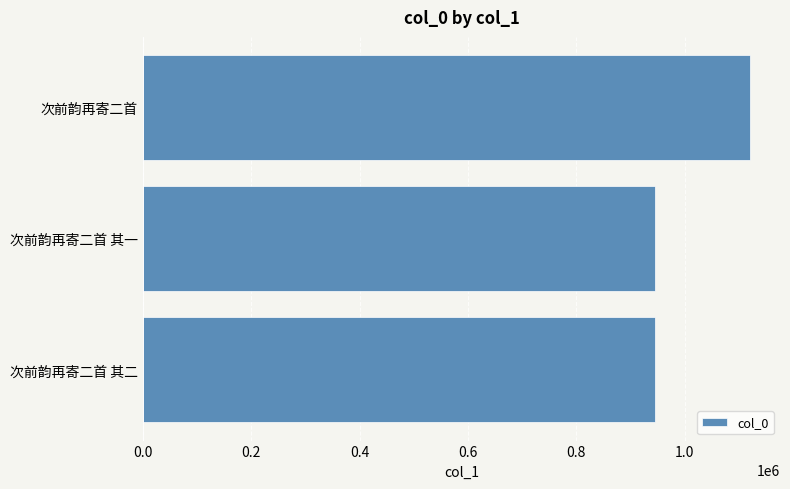

What is the smallest value displayed?

945568